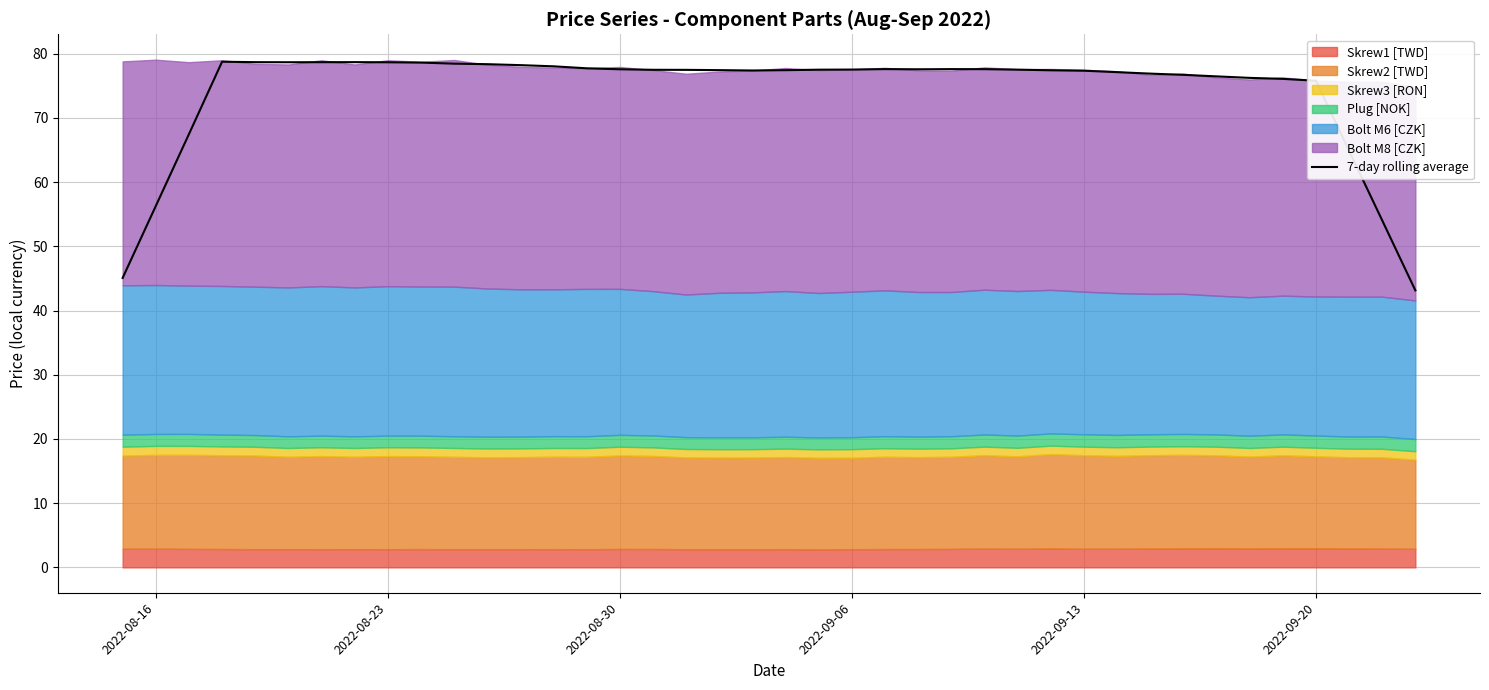

How many interior local valleys (lower than both neighbors) does the data have?

3